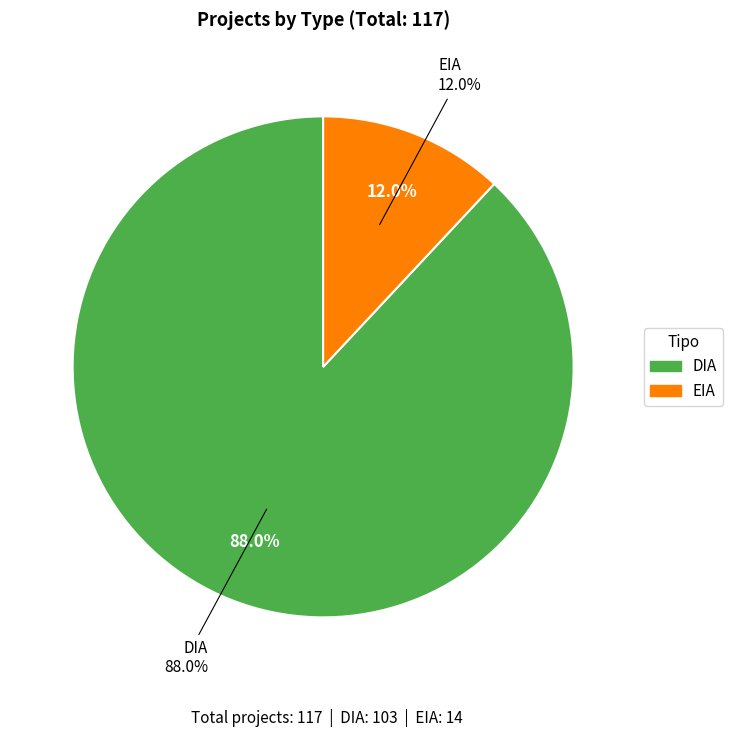

What portion of the pie excludes EIA?

88.0%